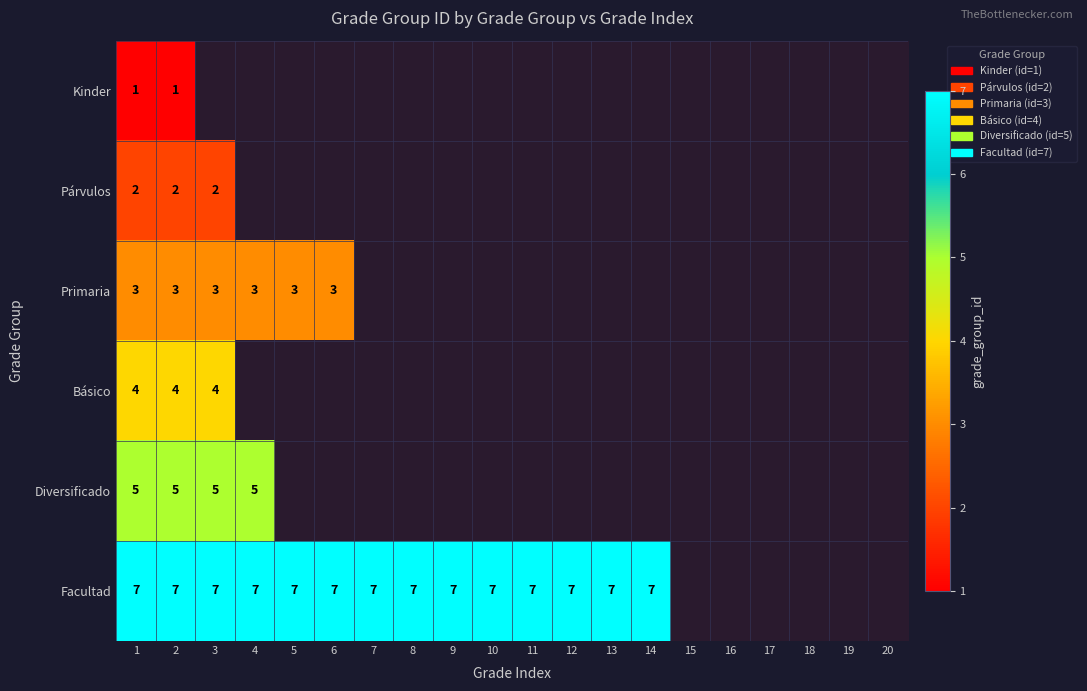

Rank the series at 1 from highest to lowest value.

Facultad, Diversificado, Básico, Primaria, Párvulos, Kinder